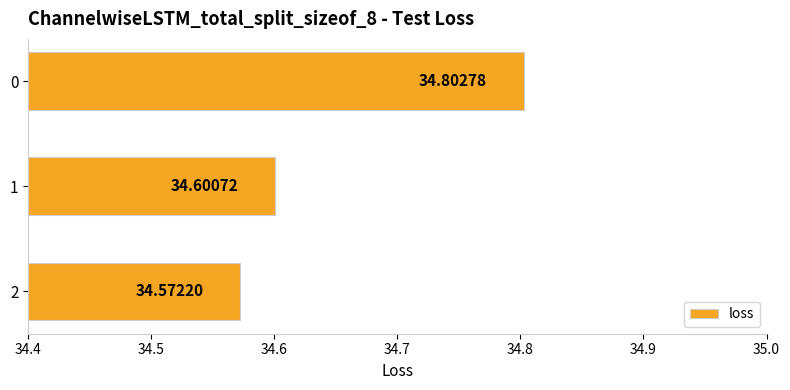

How many values are between 34 and 35?

3